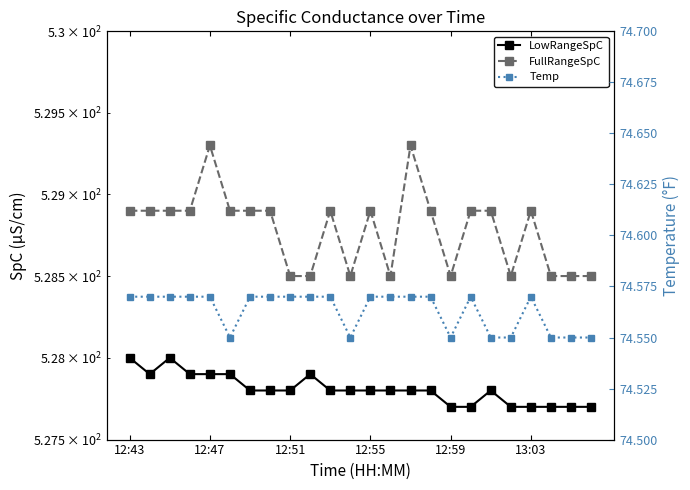

Reading right to left, what are all the values shown in this chart?

LowRangeSpC: 527.7	527.7	527.7	527.7	527.7	527.8	527.7	527.7	527.8	527.8	527.8	527.8	527.8	527.8	527.9	527.8	527.8	527.8	527.9	527.9	527.9	528.0	527.9	528.0
FullRangeSpC: 528.5	528.5	528.5	528.9	528.5	528.9	528.9	528.5	528.9	529.3	528.5	528.9	528.5	528.9	528.5	528.5	528.9	528.9	528.9	529.3	528.9	528.9	528.9	528.9
Temp: 74.5	74.5	74.5	74.6	74.5	74.5	74.6	74.5	74.6	74.6	74.6	74.6	74.5	74.6	74.6	74.6	74.6	74.6	74.5	74.6	74.6	74.6	74.6	74.6